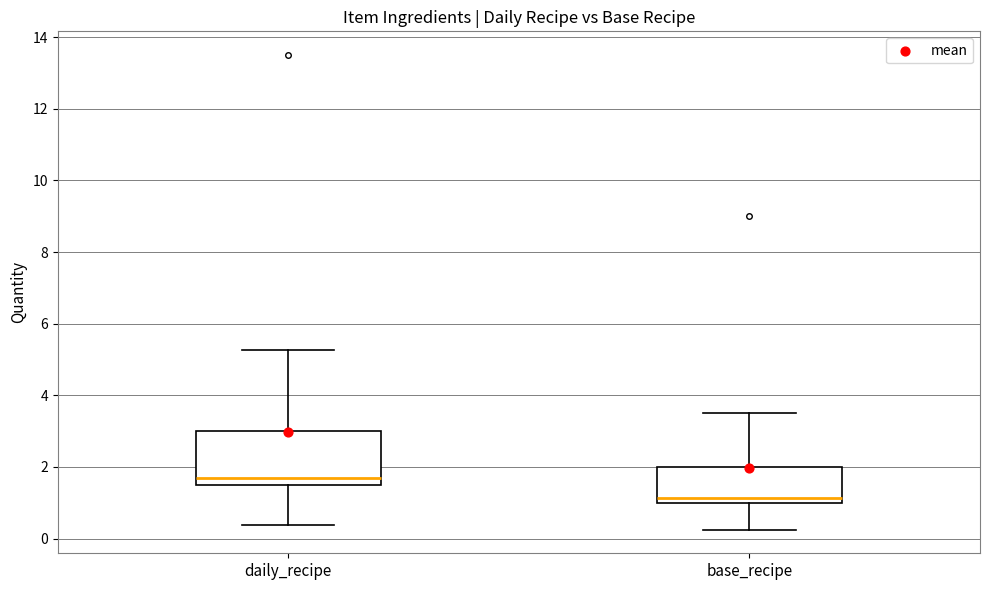

Comparing the boxes themselves (not the whiskers), which one is the tallest?

daily_recipe